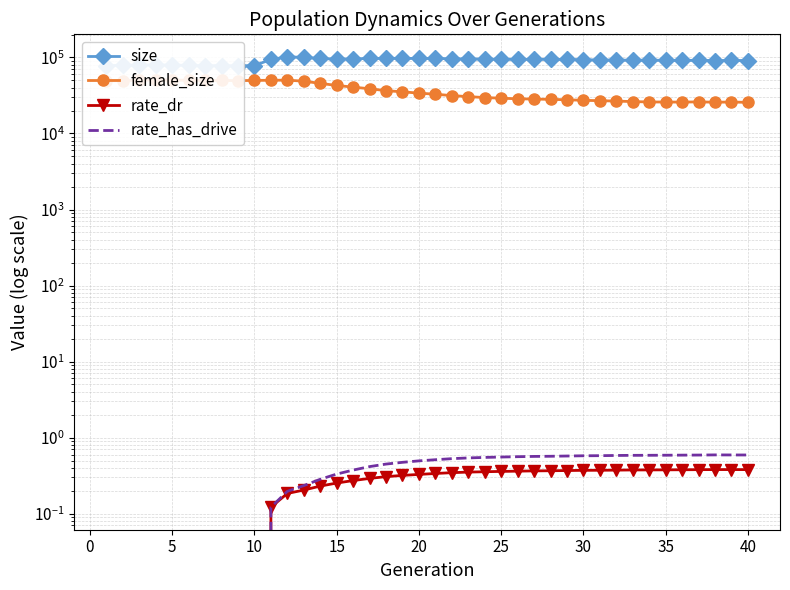

At how many categories does at least one series exceed 47165?

40